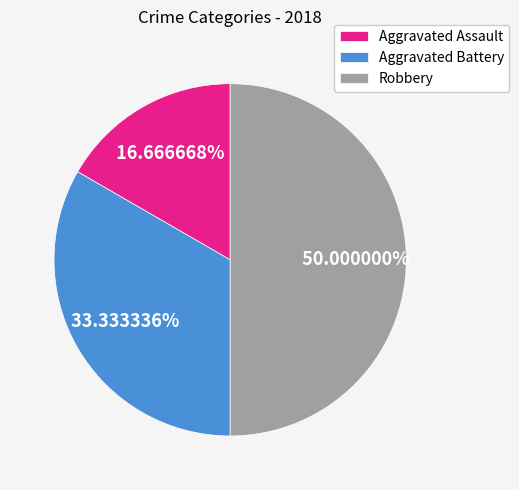

Is it true that Aggravated Battery is 33% of the pie?

True